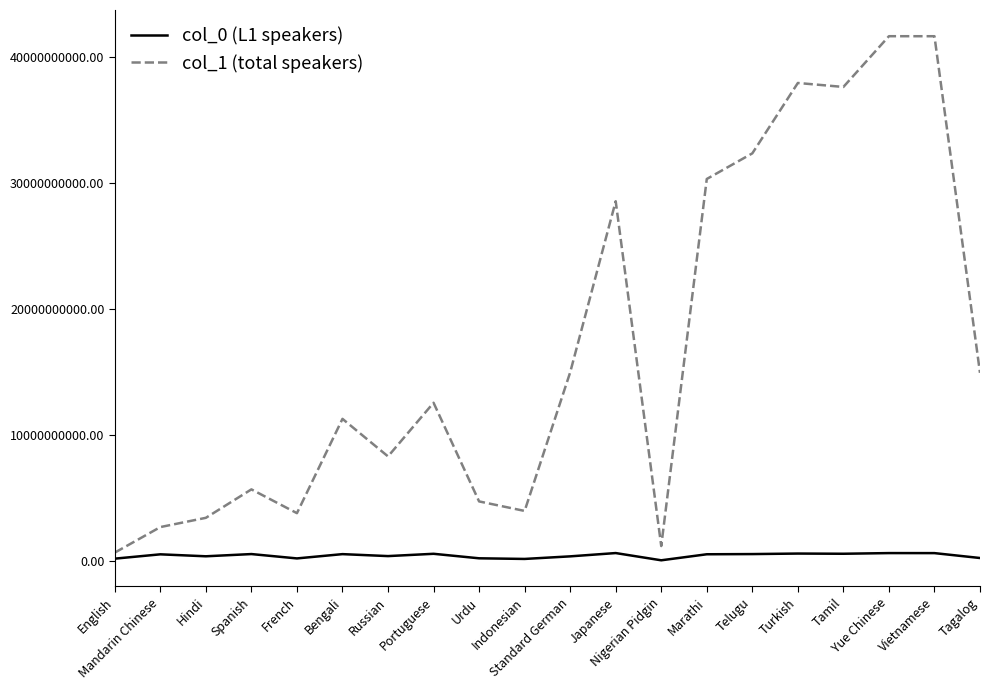

Which series has the widest spread of values?

col_1 (total speakers)